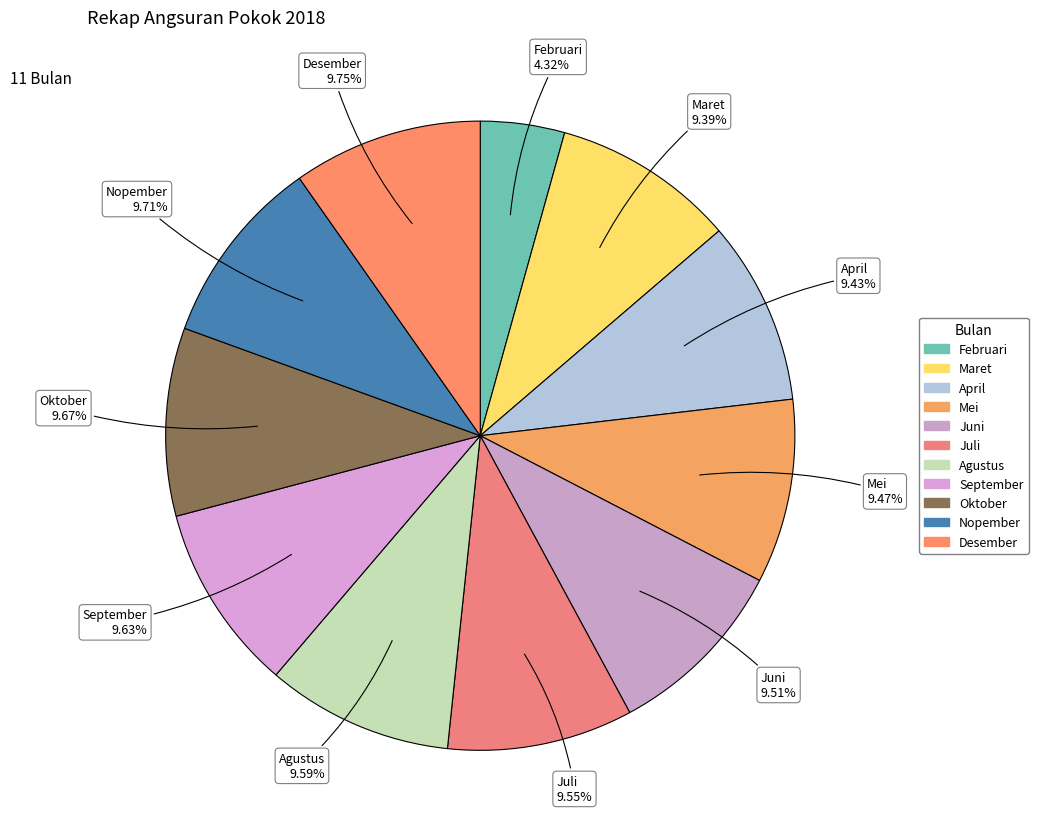

Between Februari and Maret, which is larger?

Maret